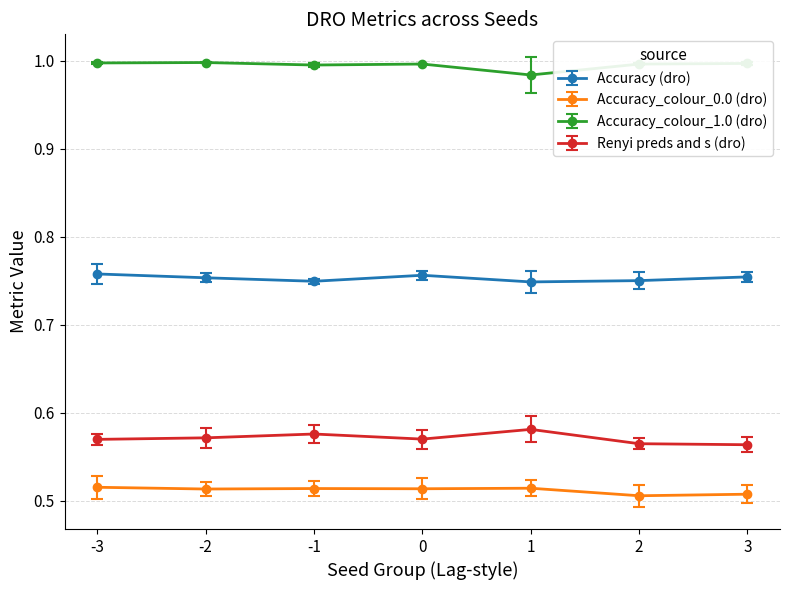

Is it true that Accuracy_colour_1.0 (dro) equals 1.7 at 2?

False